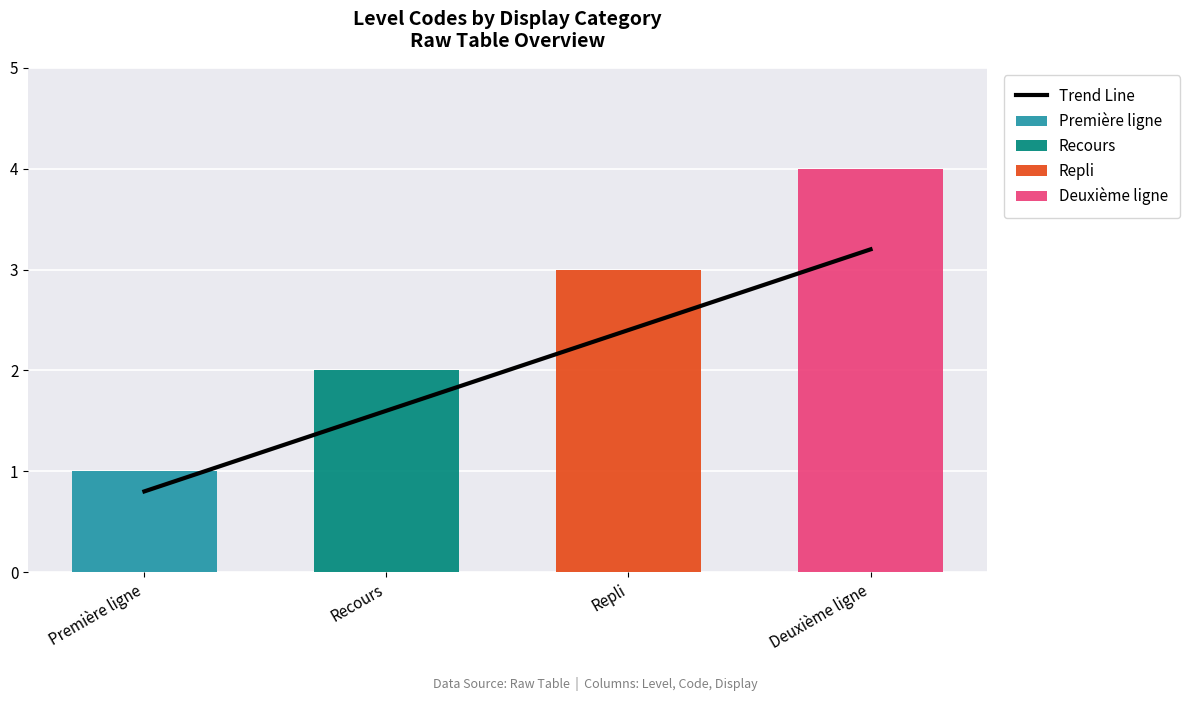

Is it true that Repli equals 1.0 at Repli?

False